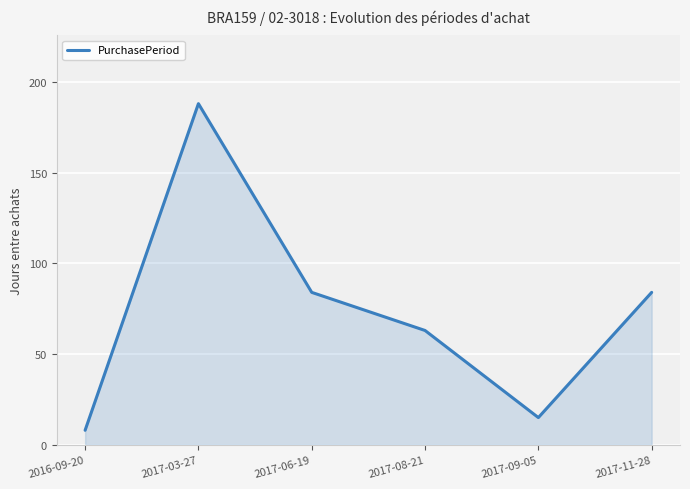

What is the sum of all values?

442